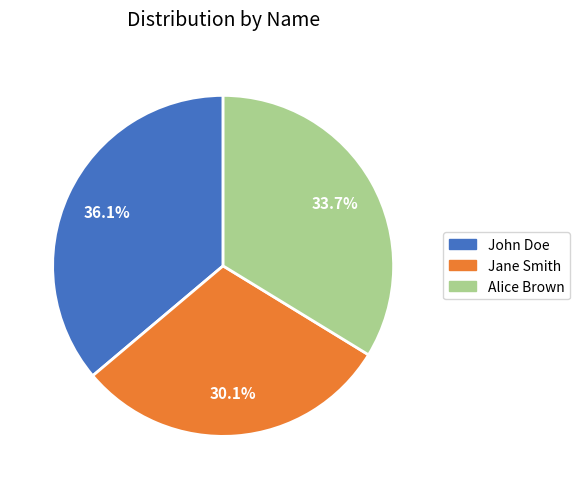

Which has a higher value, Jane Smith or Alice Brown?

Alice Brown